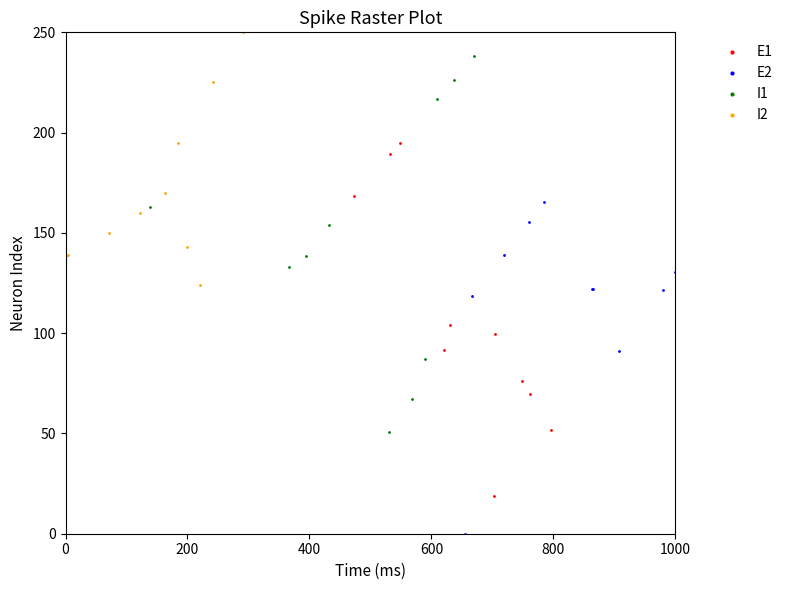

Which series reaches the minimum Y coordinate?

E2